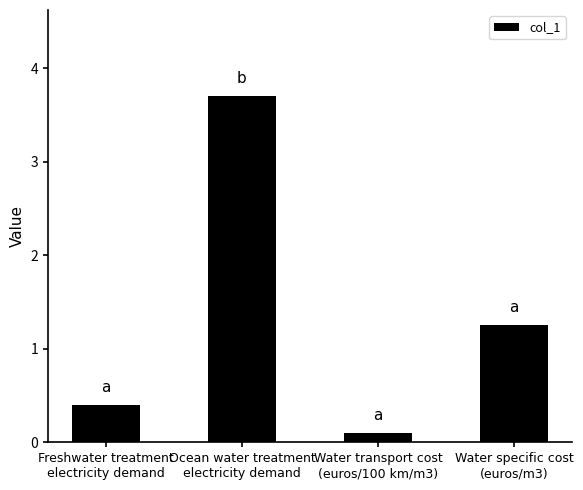

What position from the left is Water transport cost
(euros/100 km/m3)?

3